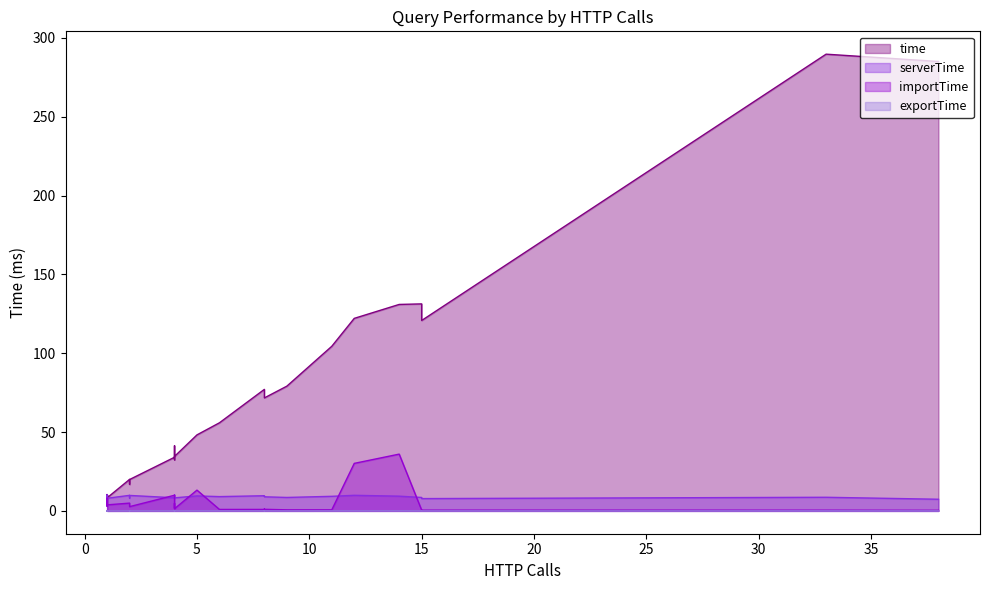

How many interior local valleys does the exportTime series have?

9